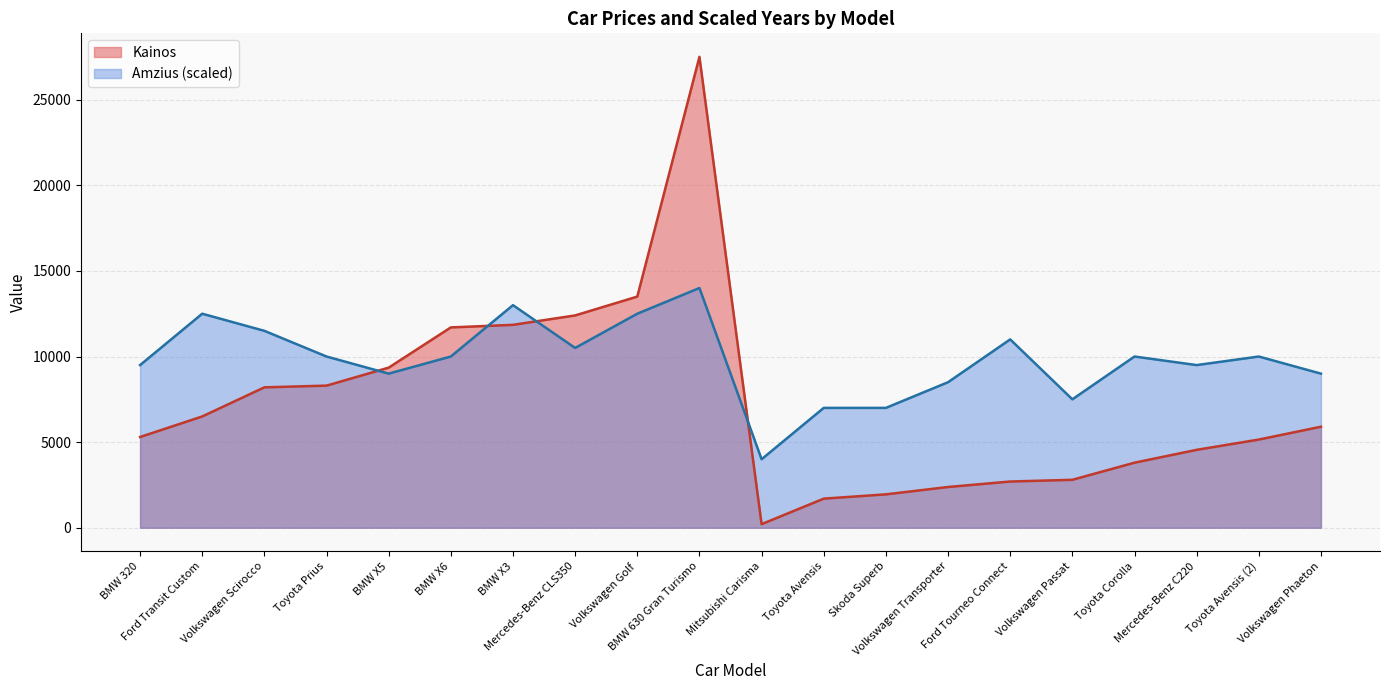

Which series has the largest total across all categories?

Amzius (scaled)